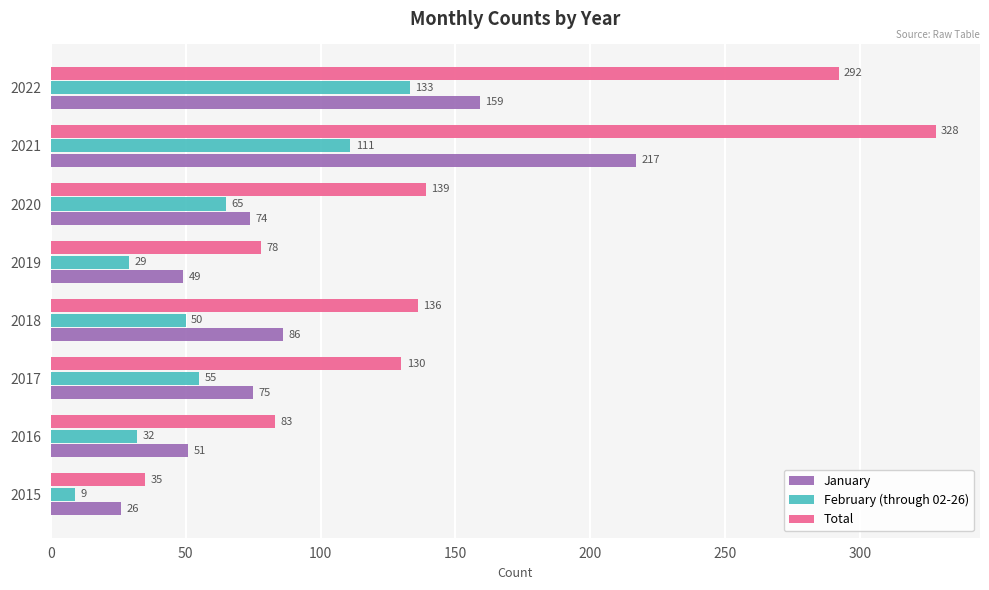

The value of Total at 2022 is 58. True or false?

False